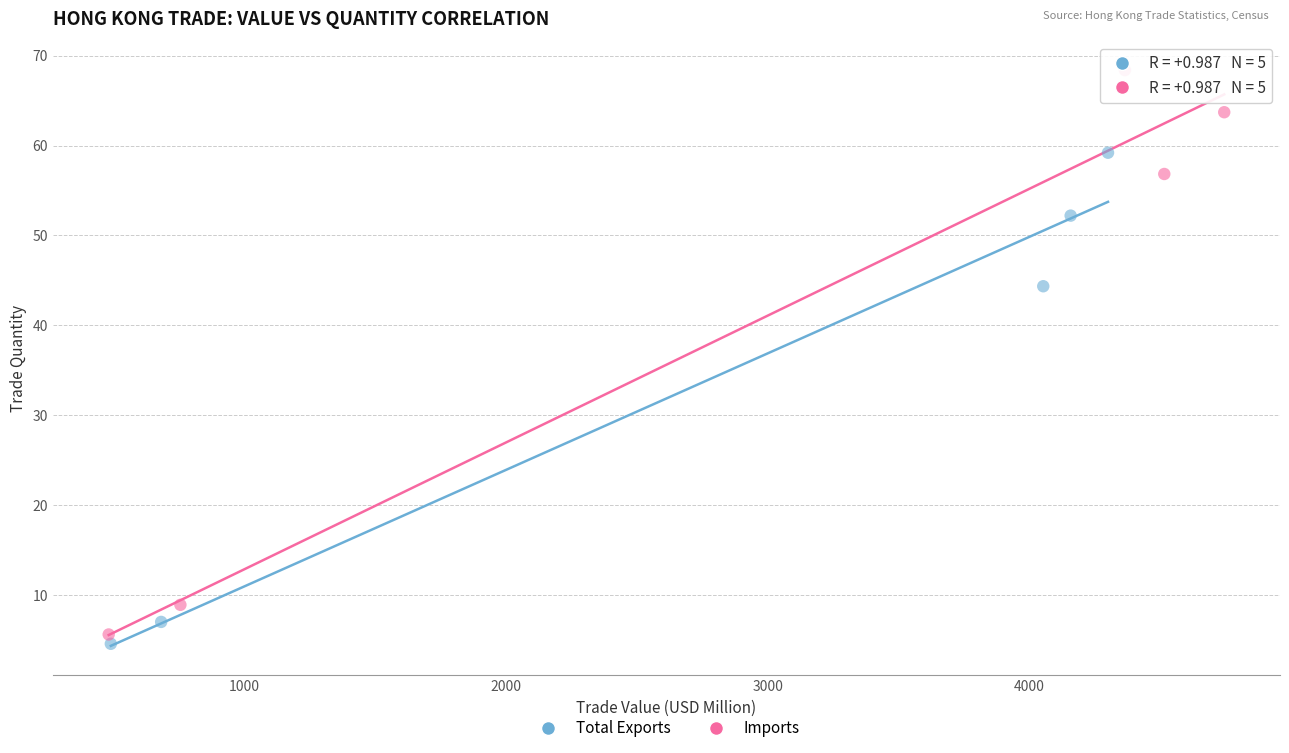

Which series reaches the maximum Y coordinate?

Imports